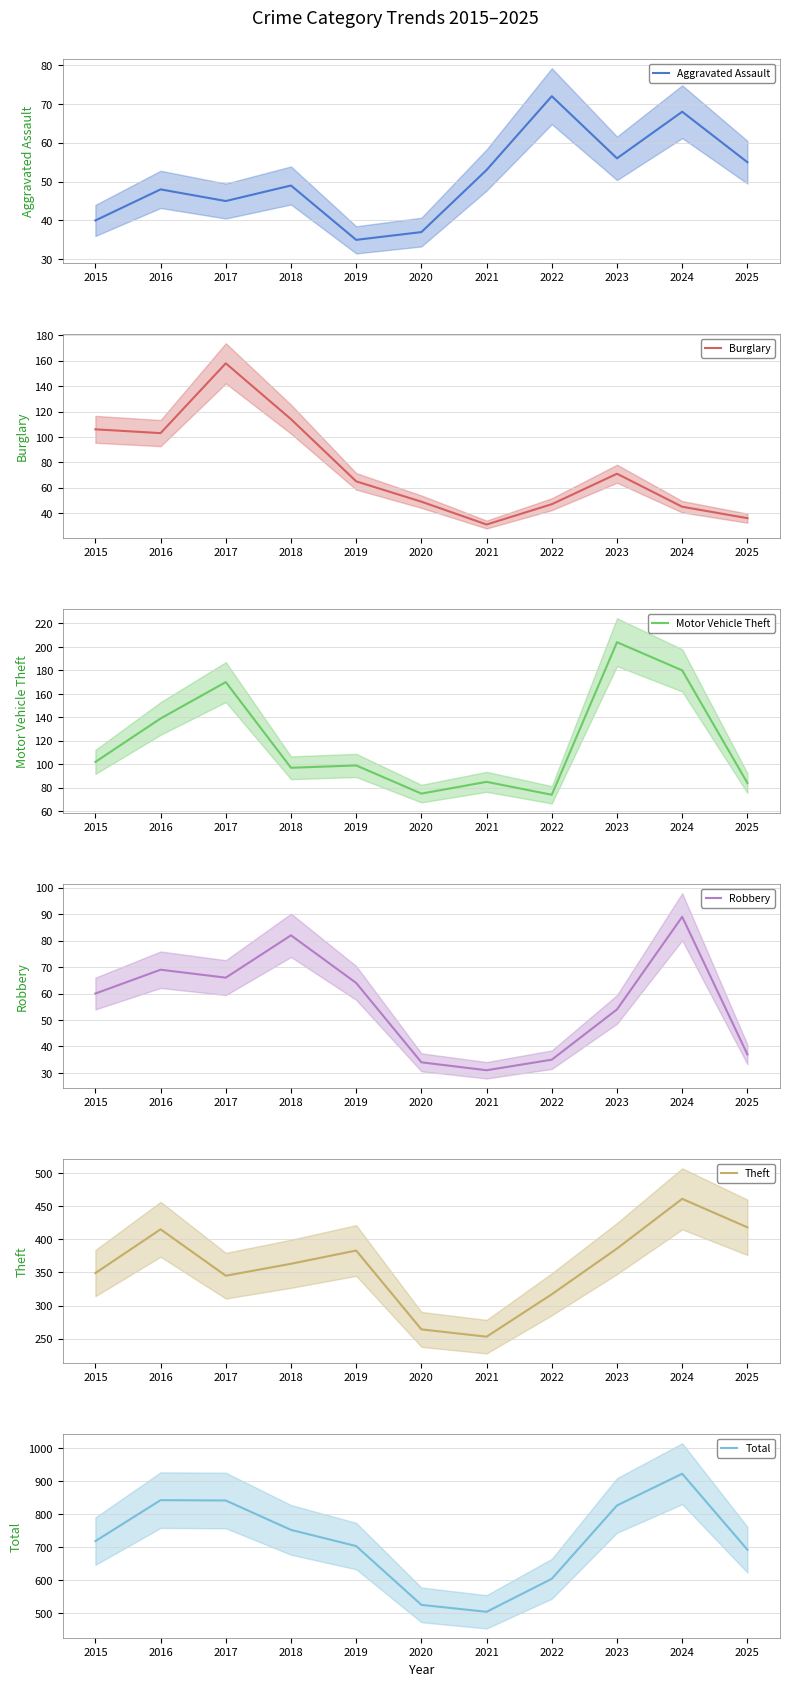

At which label does Theft first exceed 363?

2016